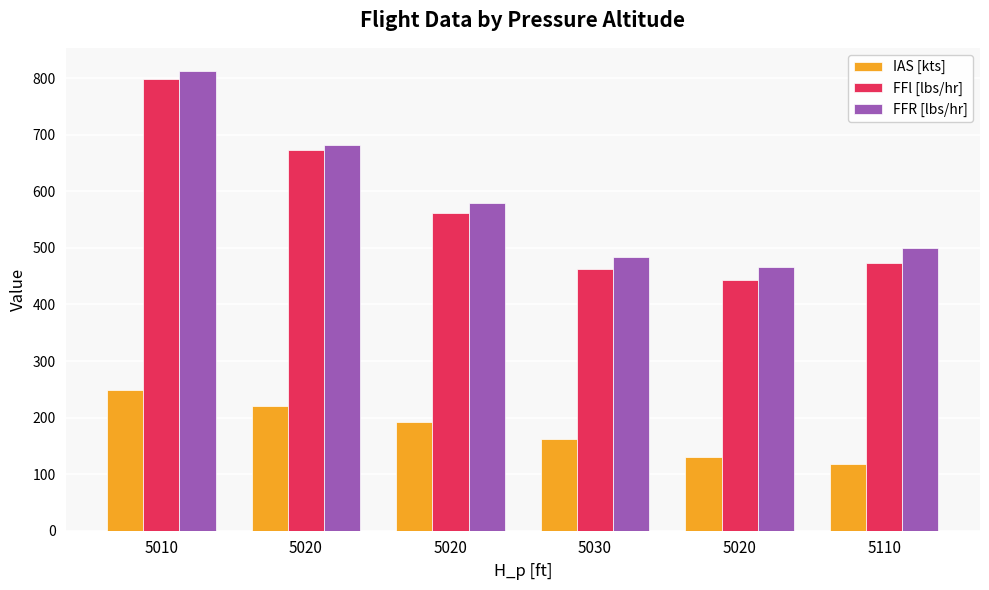

Where is FFl [lbs/hr] nearest to the value 620?

5020